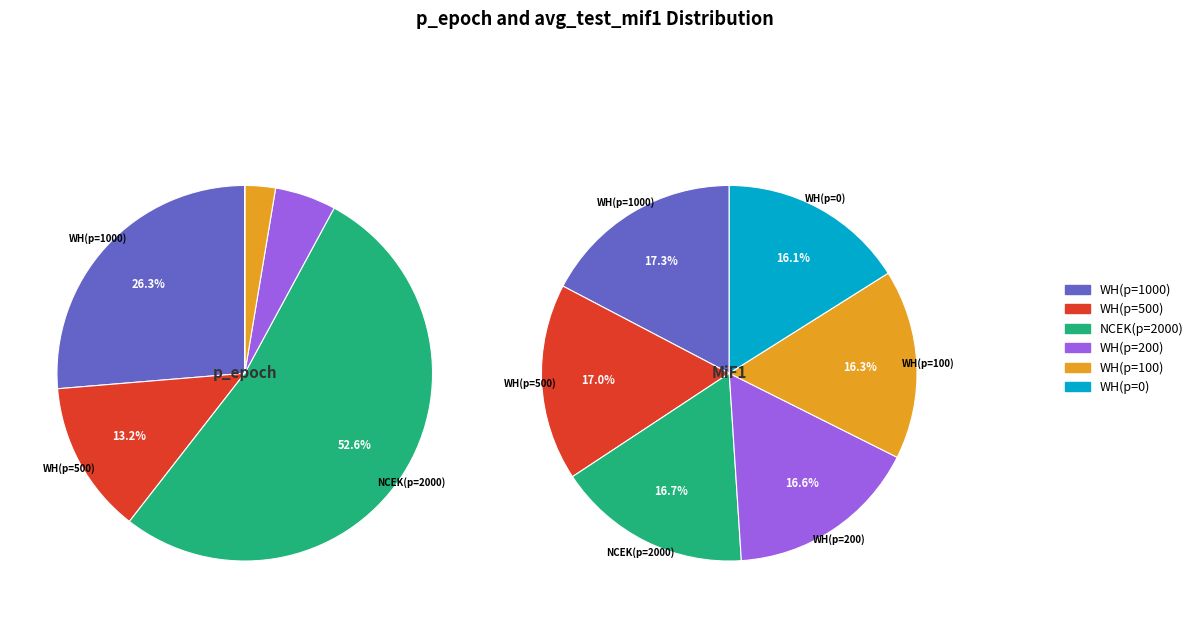

True or false: 2 accounts for 17% of the total.

True